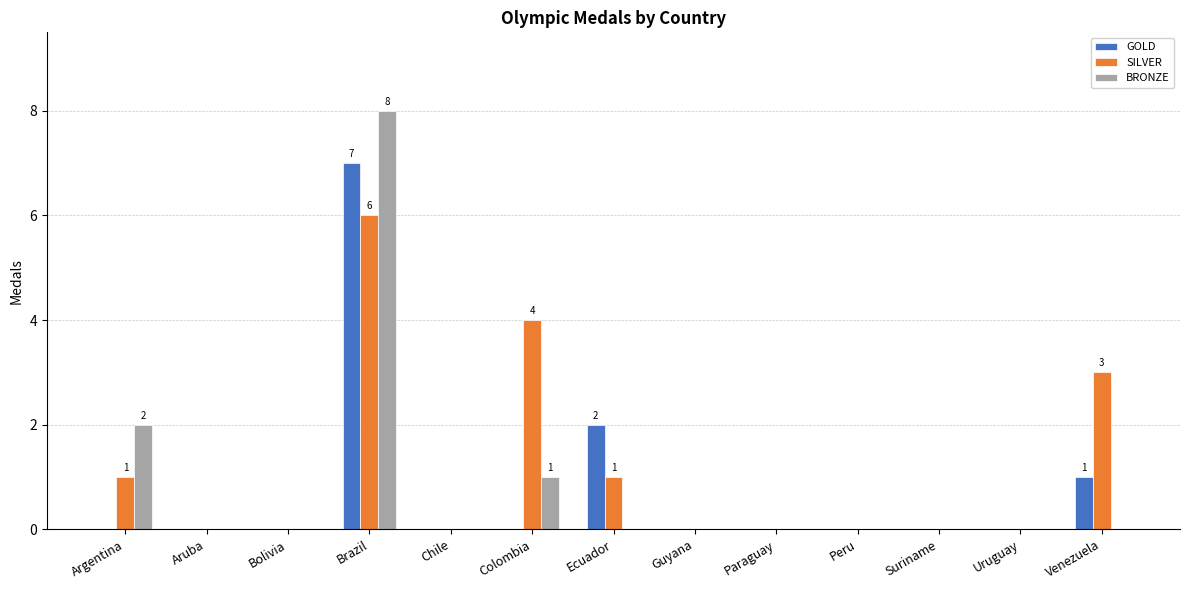

Which series has the largest total across all categories?

SILVER